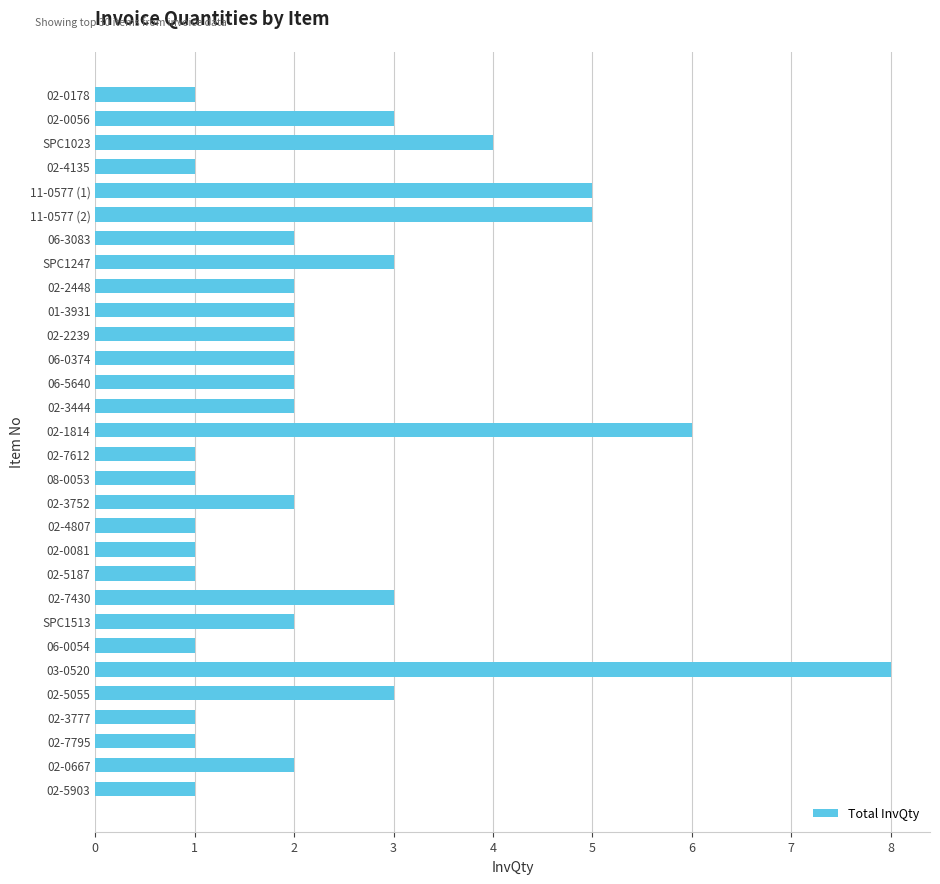

The value at 02-2239 is 1. True or false?

False